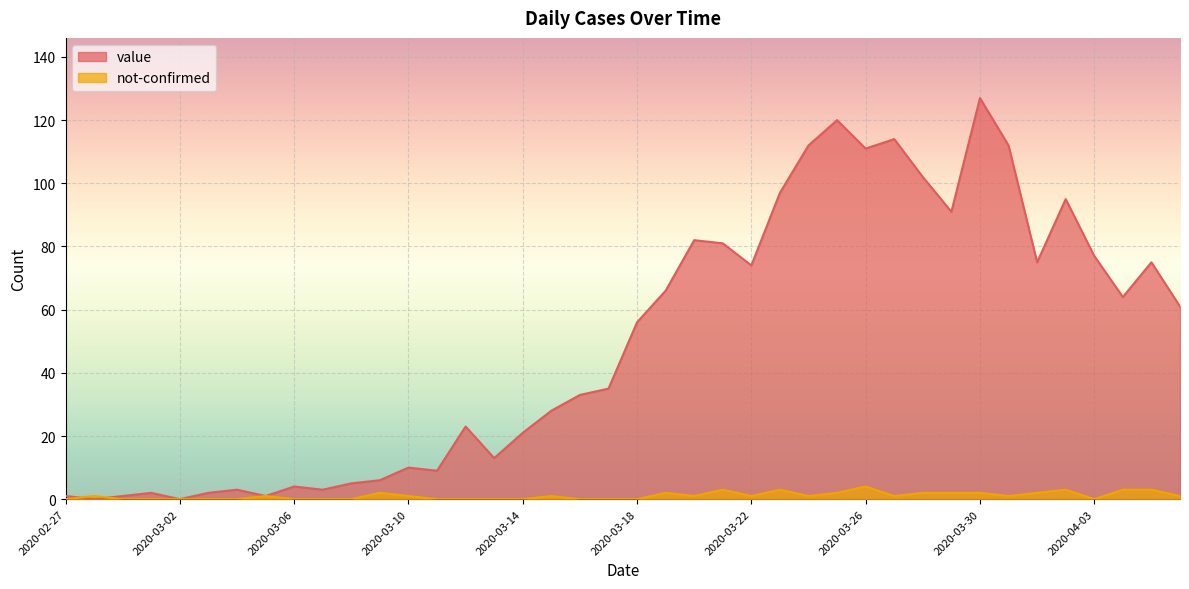

What is the approximate value of not-confirmed at 2020-04-02?

3